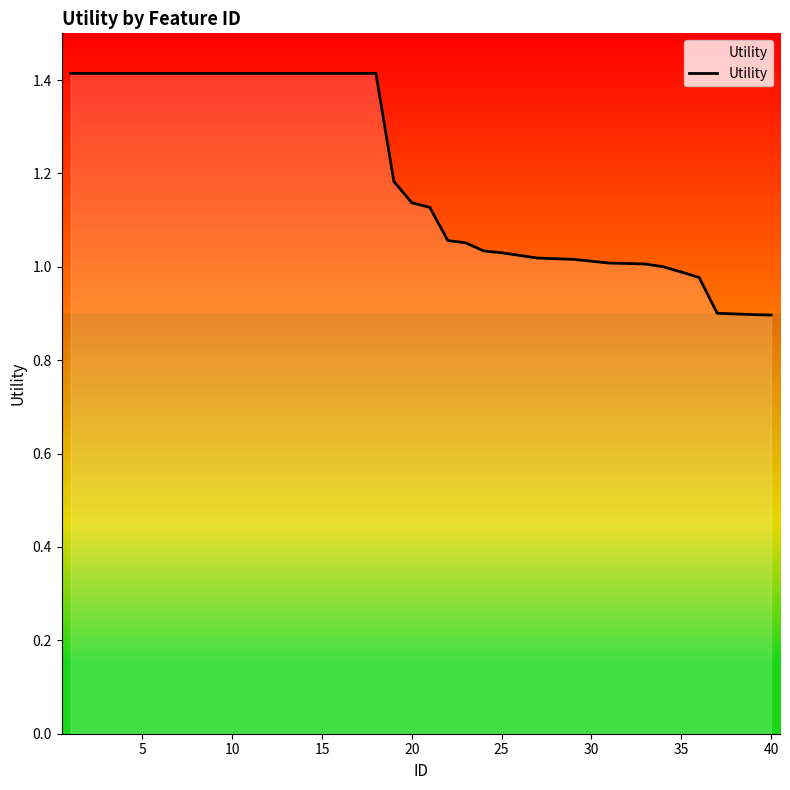

What is the difference between the maximum and minimum values?

0.5